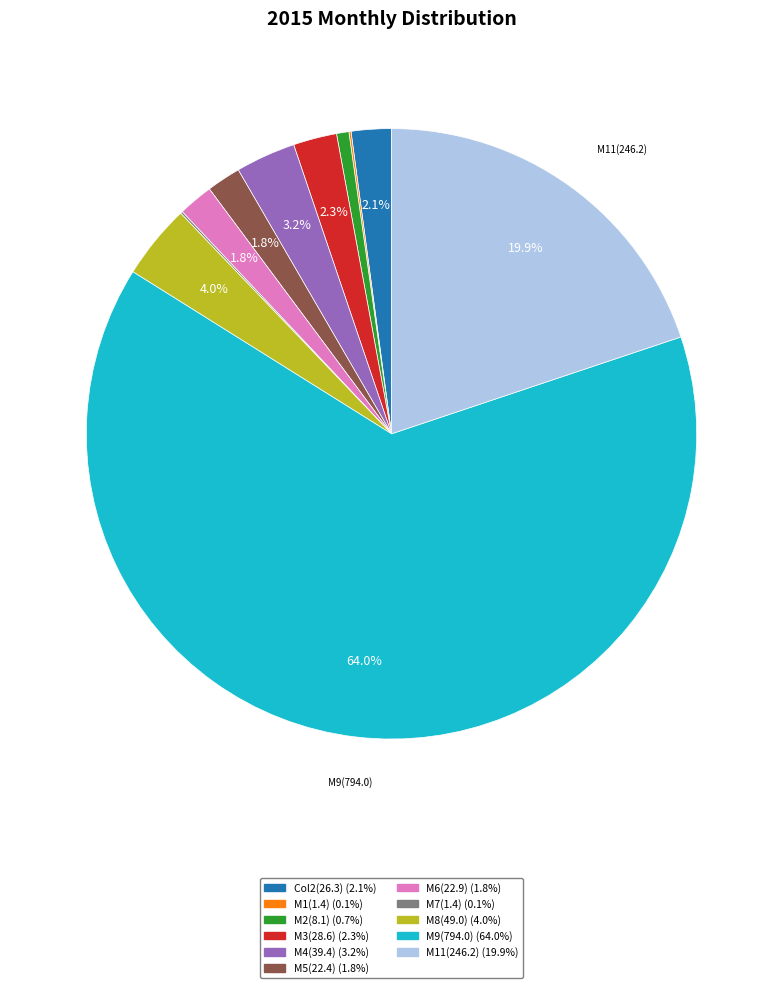

Does any single category account for the majority?

Yes